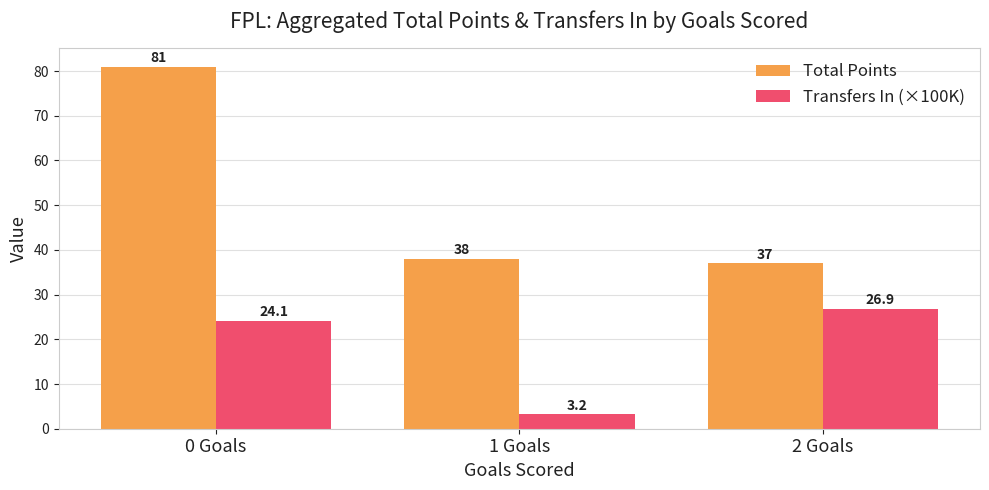

What is the greatest value displayed?

81.0